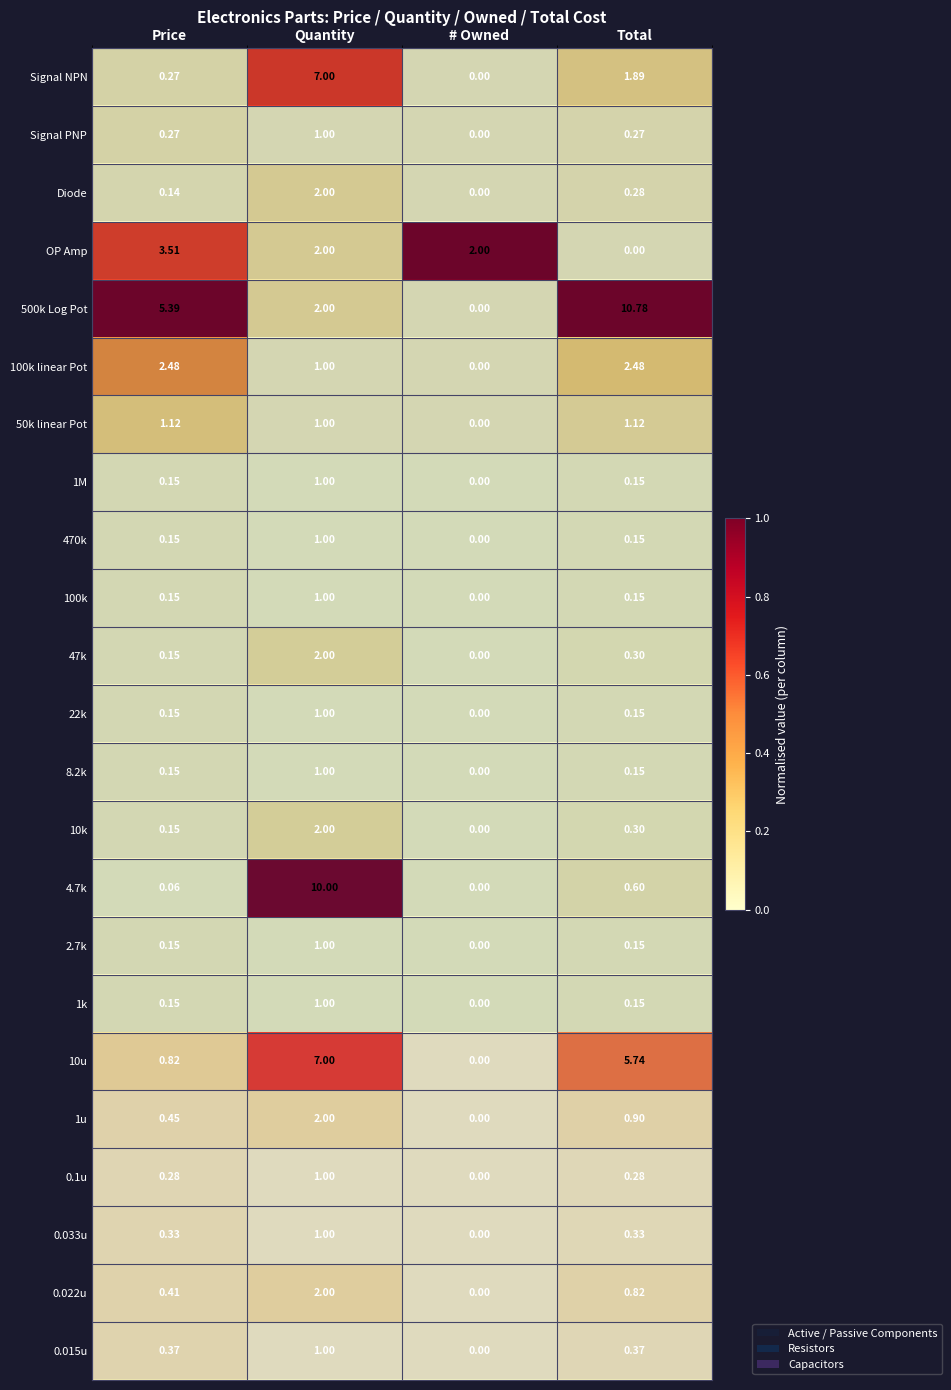

Count the number of data series in this chart.

23